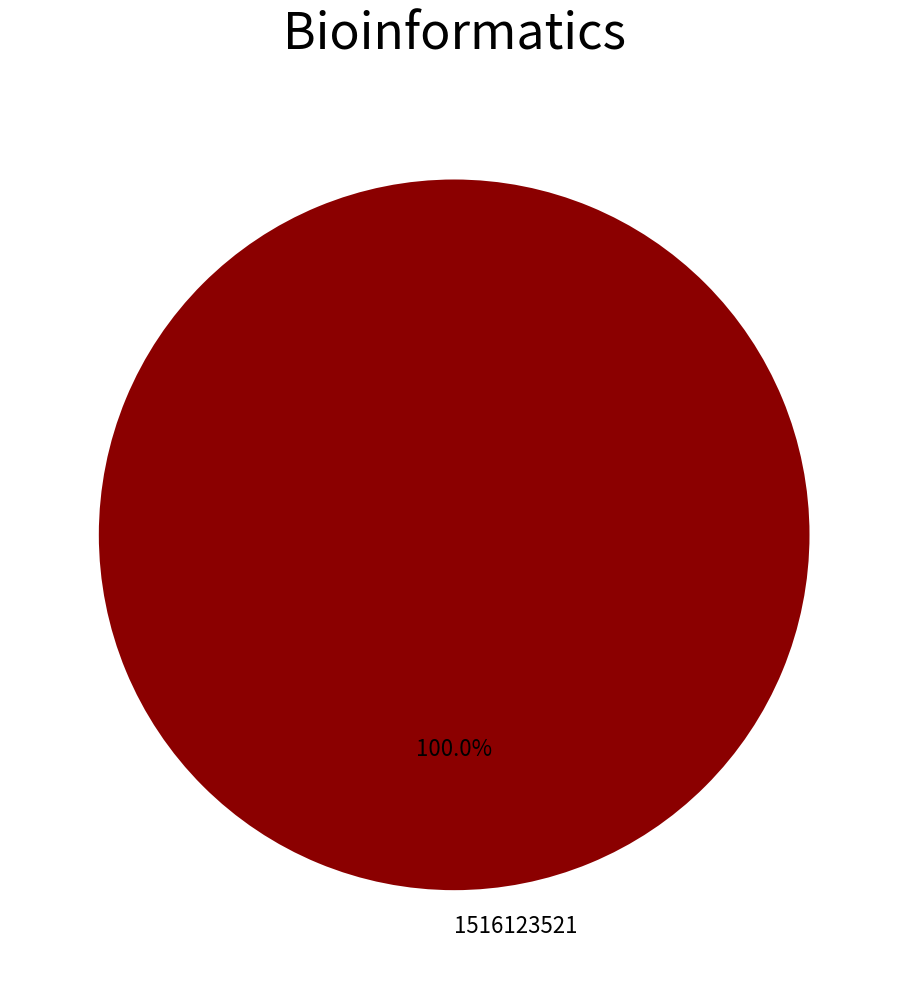

Does 1516123521 represent more than half of the total?

Yes